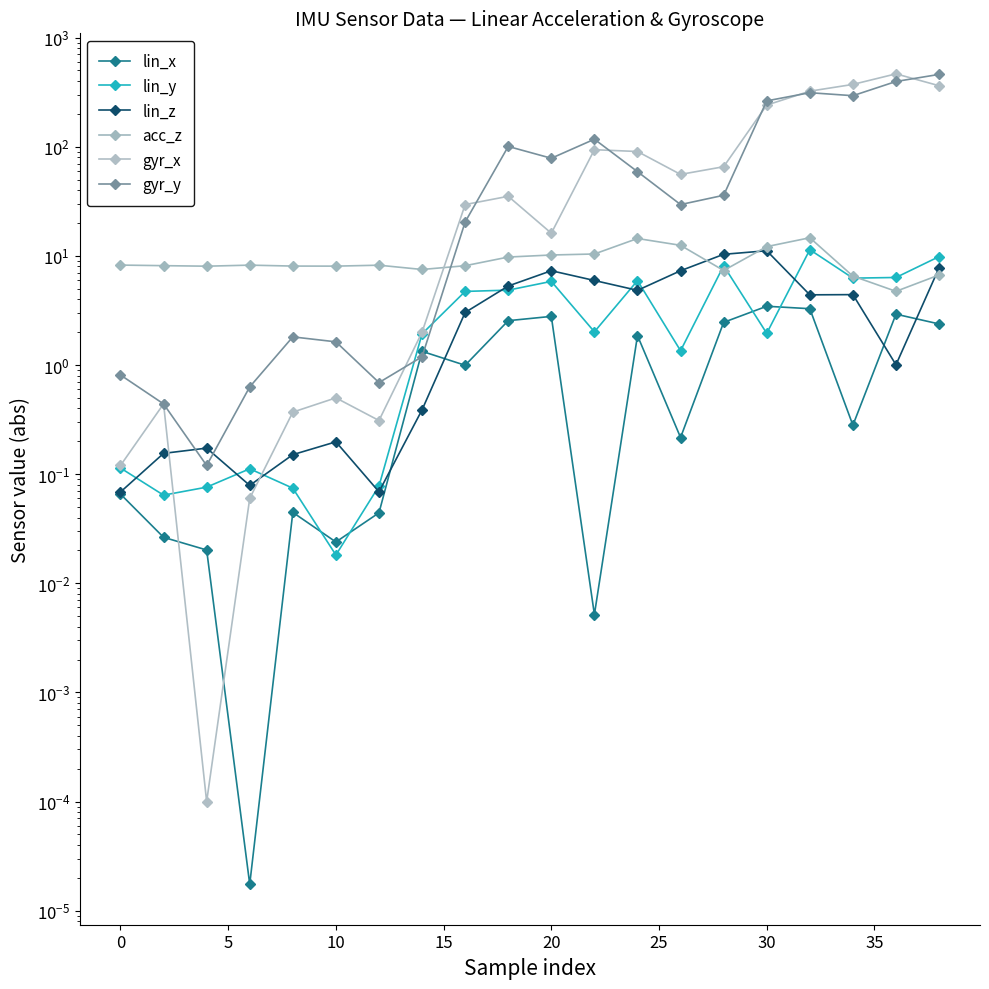

Is the value of lin_x at 11 greater than the value of acc_z at 12?

No